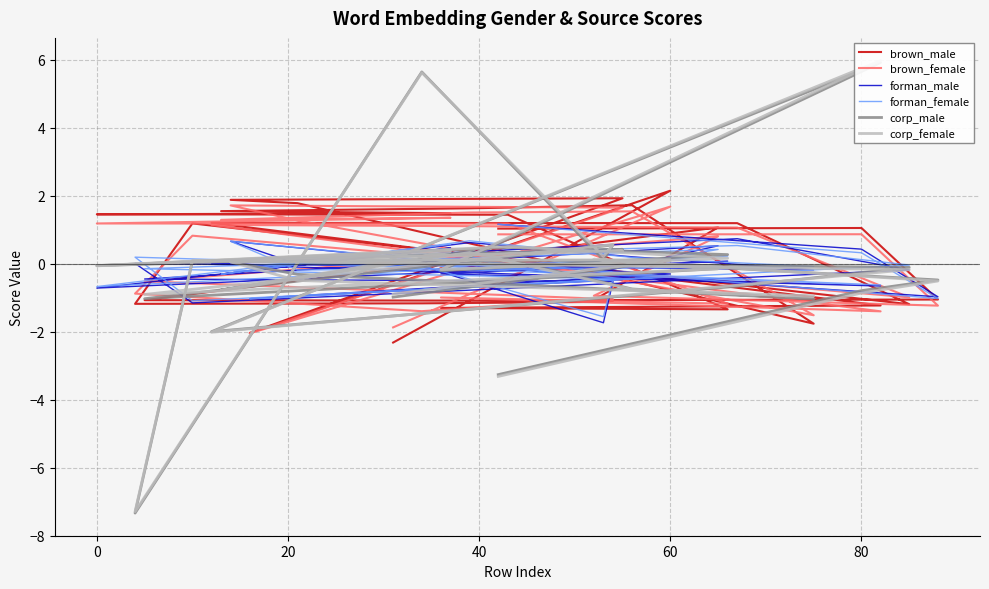

After their last crossing, which series has the higher values: corp_male or corp_female?

corp_male